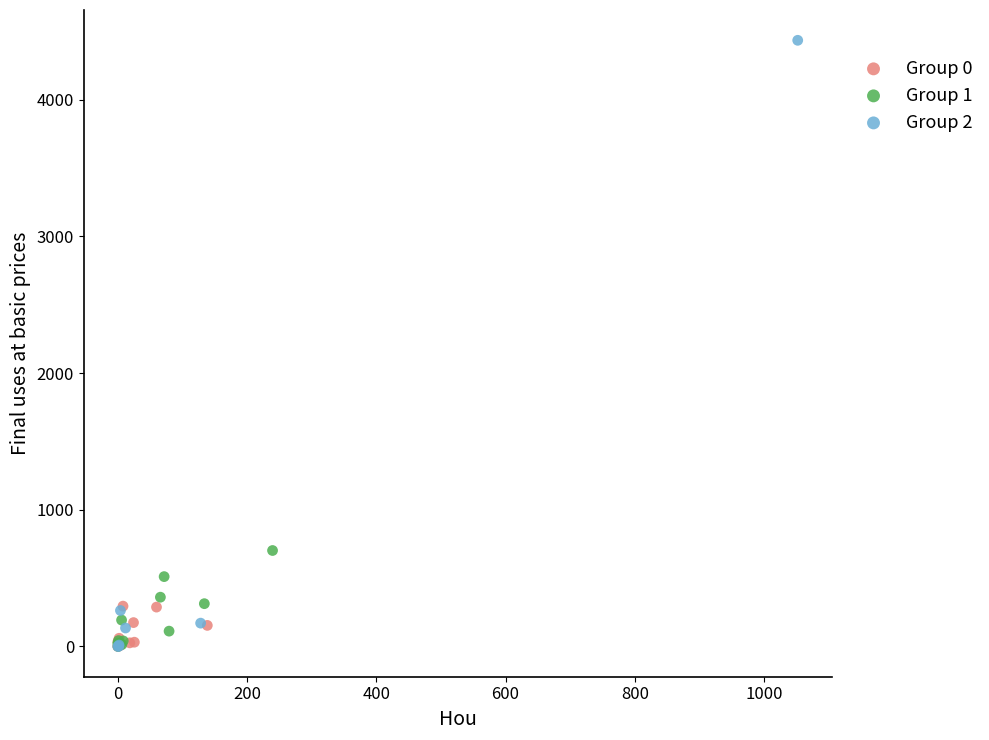

Which series has the largest Y range (max minus min)?

Group 2